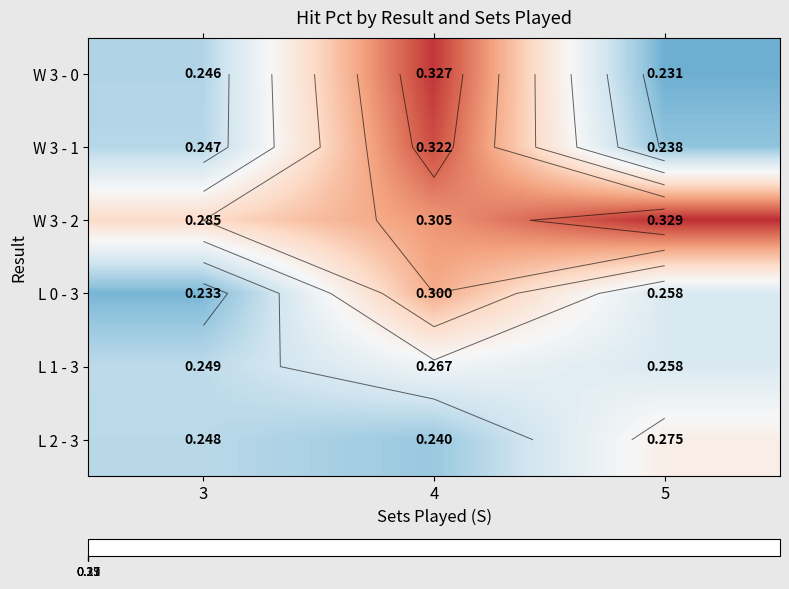

What is the lowest value of the L 1 - 3 series?

0.2